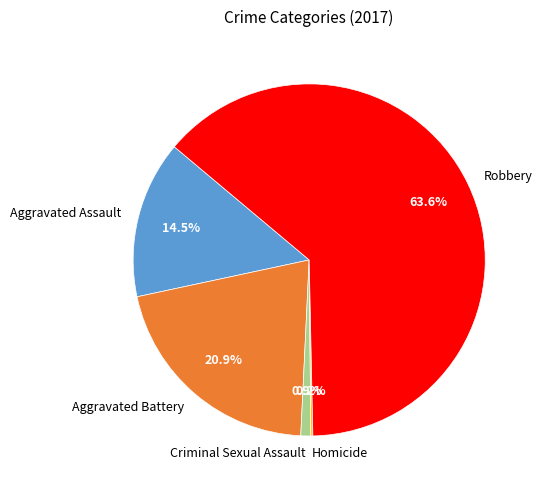

To the nearest percent, what percentage of the pie is Criminal Sexual Assault?

1%